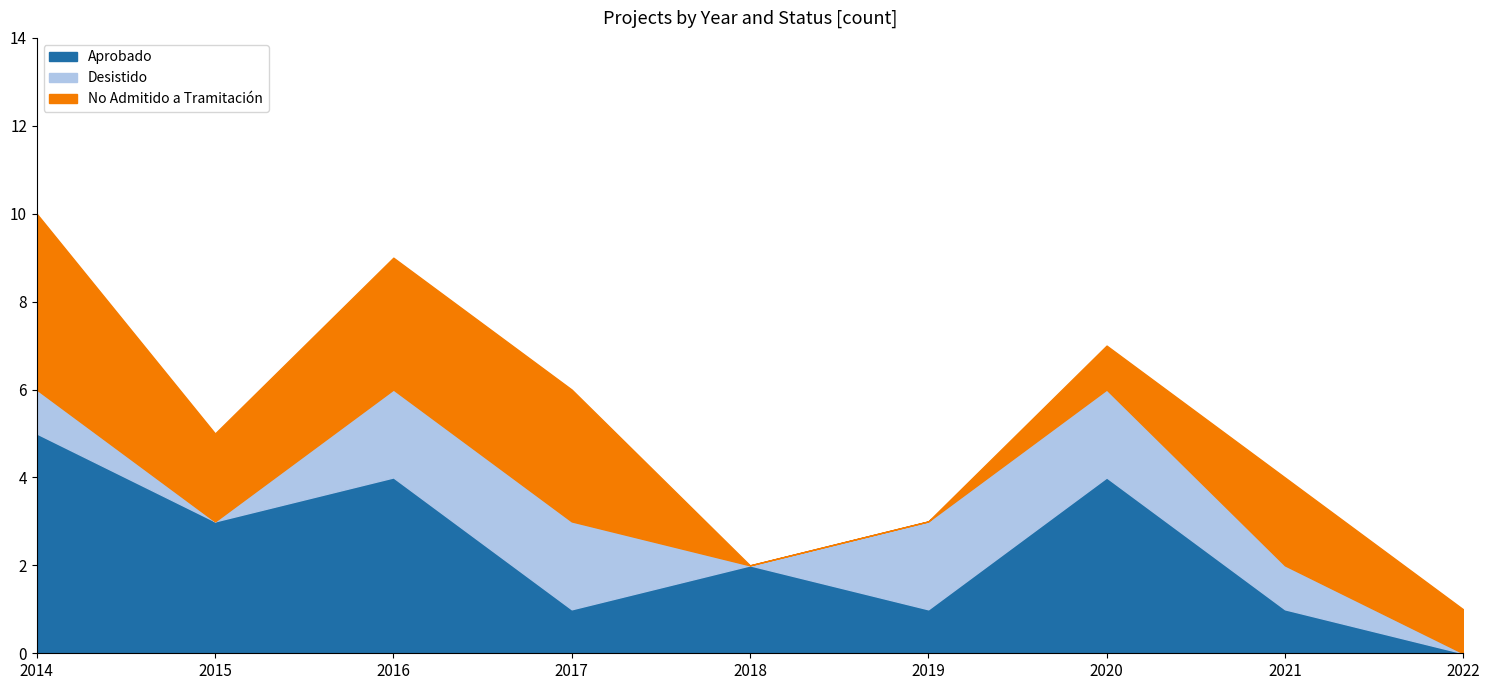

Which category has the lowest value in the Desistido series?

2015